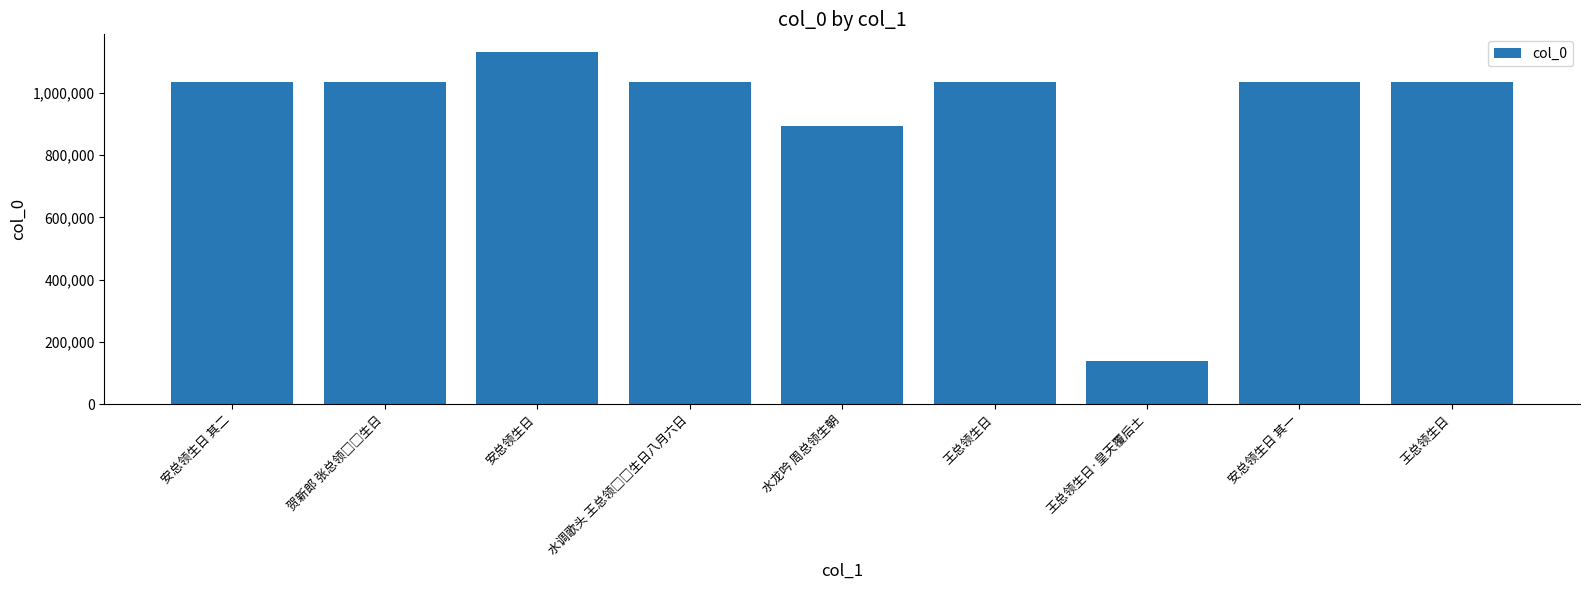

Count the number of data series in this chart.

1